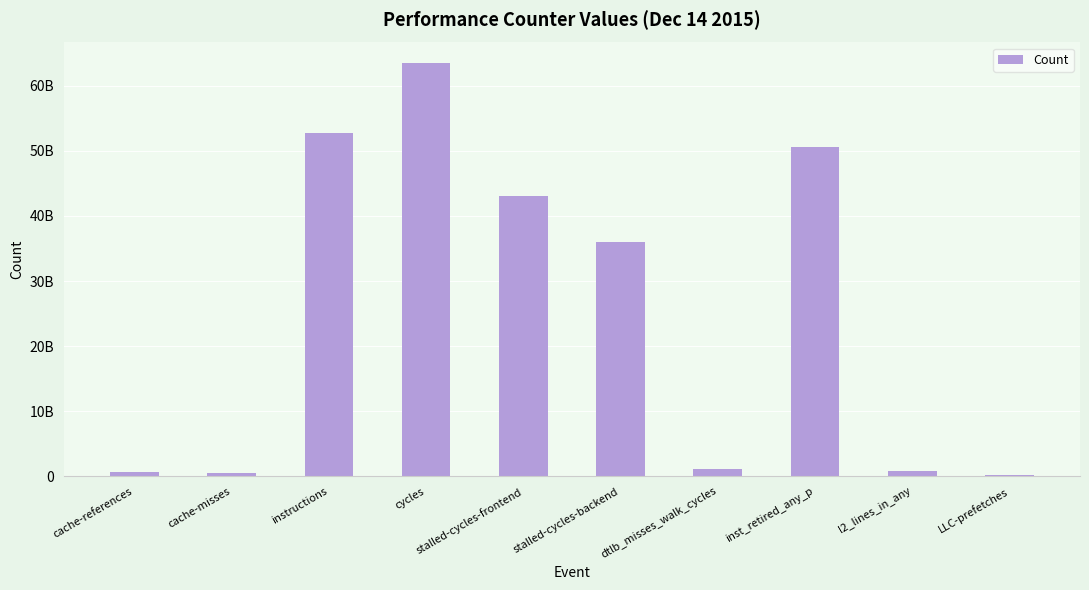

What position from the right is LLC-prefetches?

1